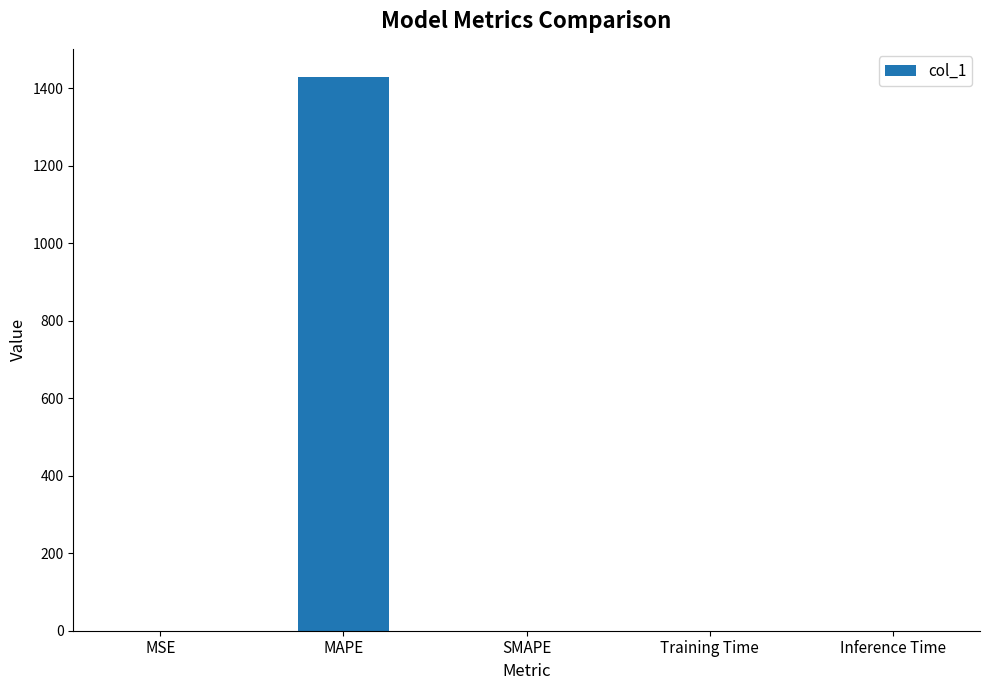

What is the sum of all values?

1429.8